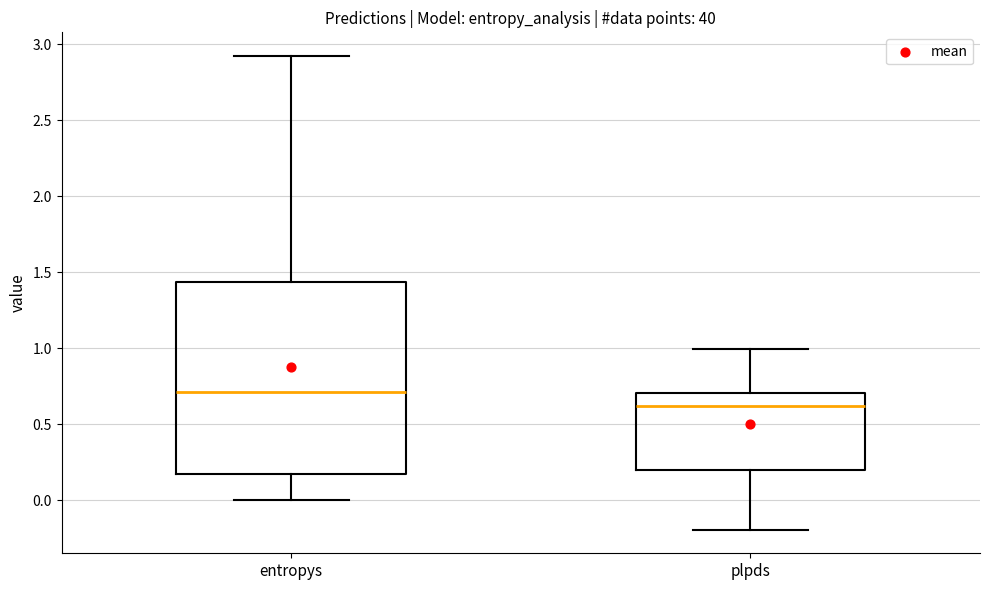

Reading left to right, transcribe this box plot: for each box, give where its median line is, the range the box spans, and where its two whiskers end, as read against the y-axis. The values are not printed on the chart, so give them approximately, as read against the axis.

entropys: median 0.70, box 0.15 to 1.45, whiskers 0.00 to 2.90
plpds: median 0.60, box 0.20 to 0.70, whiskers -0.20 to 1.00